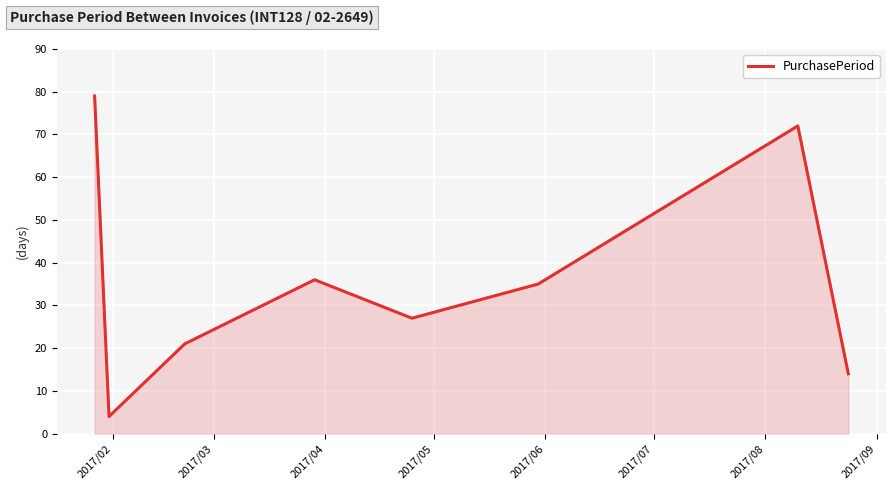

Does the chart have visible grid lines?

Yes